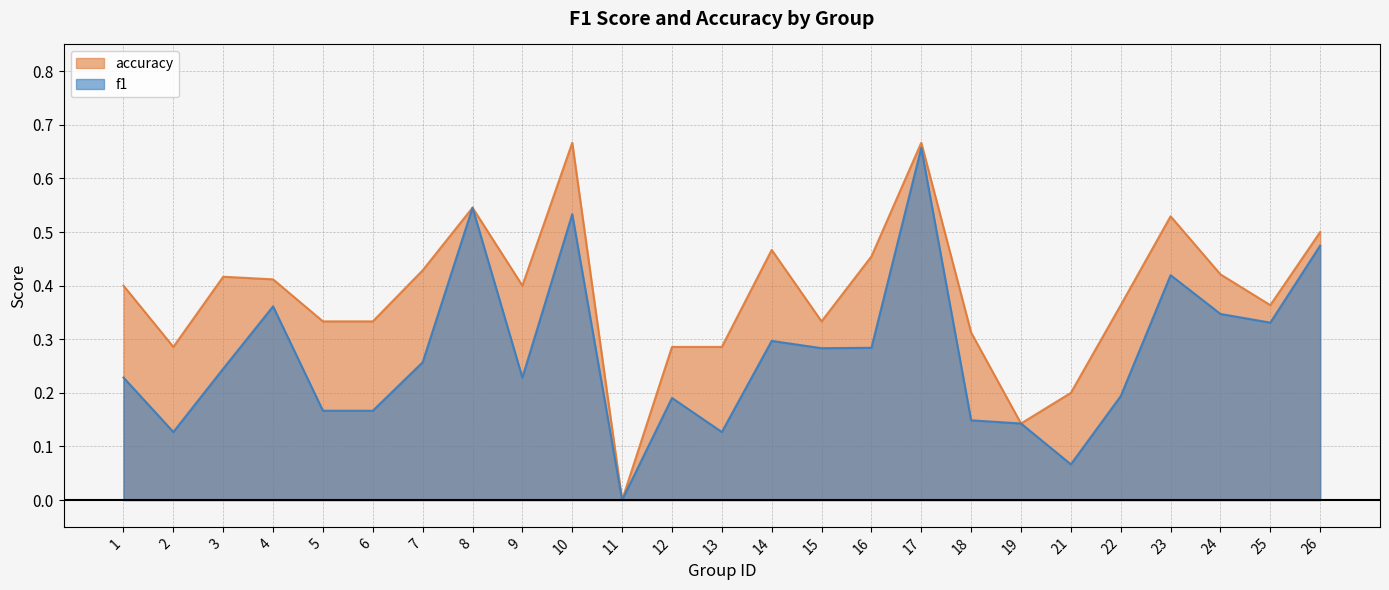

List the series in order of their peak value, lowest first.

f1, accuracy